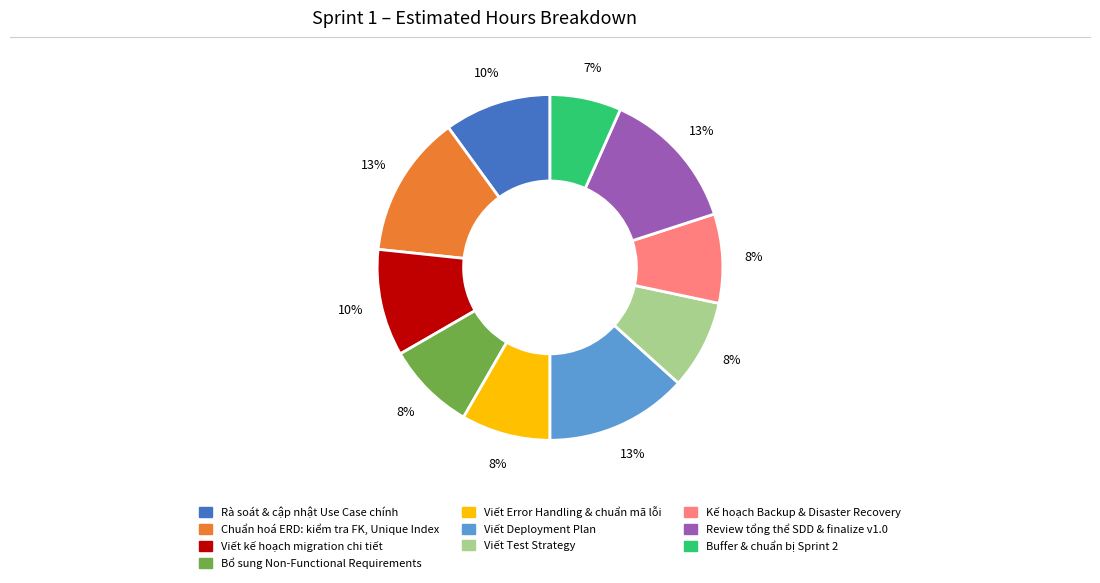

Which category has the smallest portion of the pie?

Buffer & chuẩn bị Sprint 2